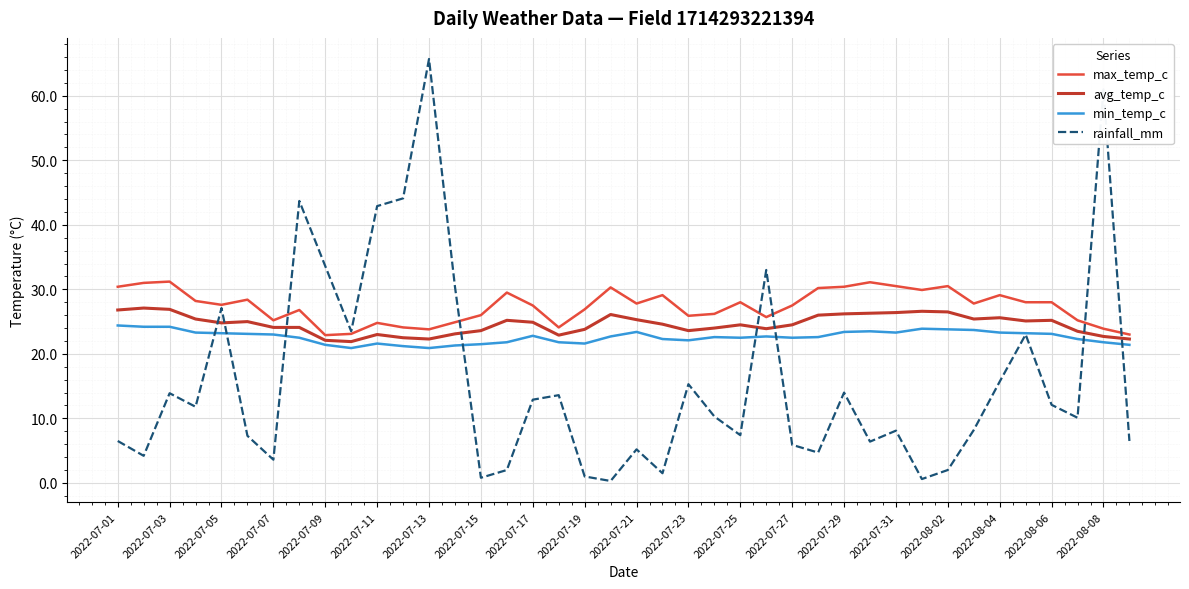

What is the greatest value displayed?

65.7